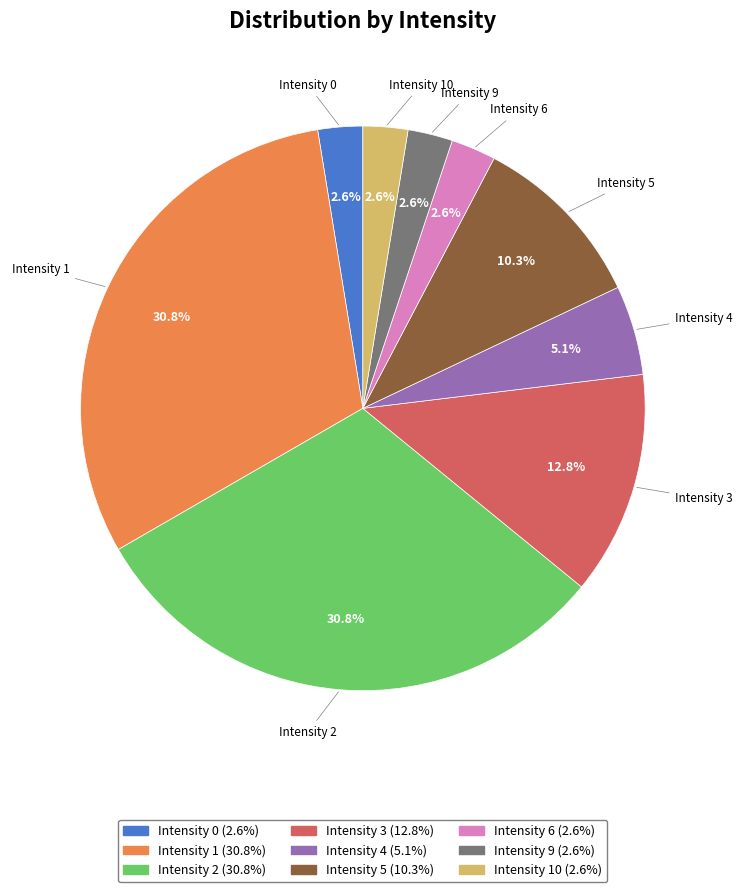

Does any single category account for the majority?

No